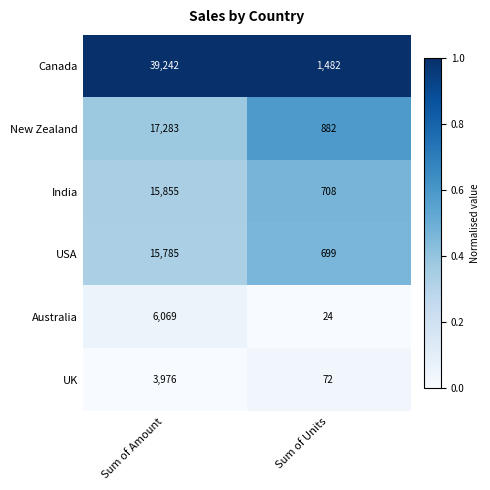

How many data points does each series have?

2